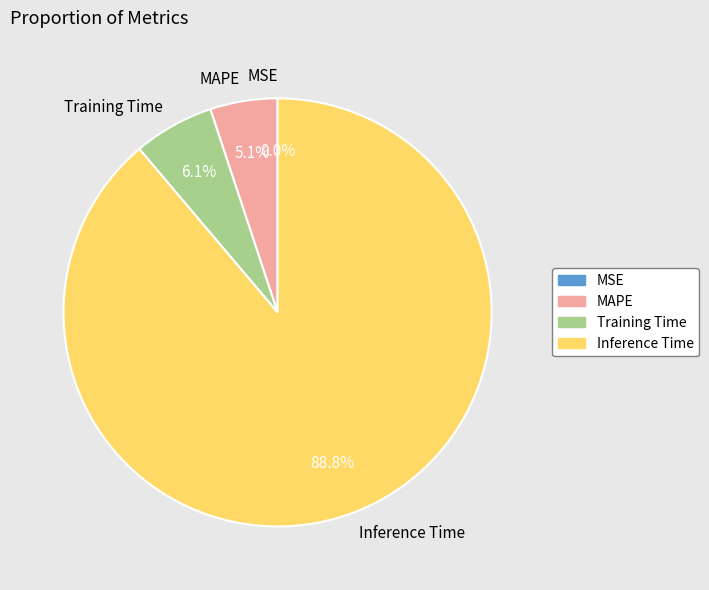

Does Inference Time represent more than half of the total?

Yes